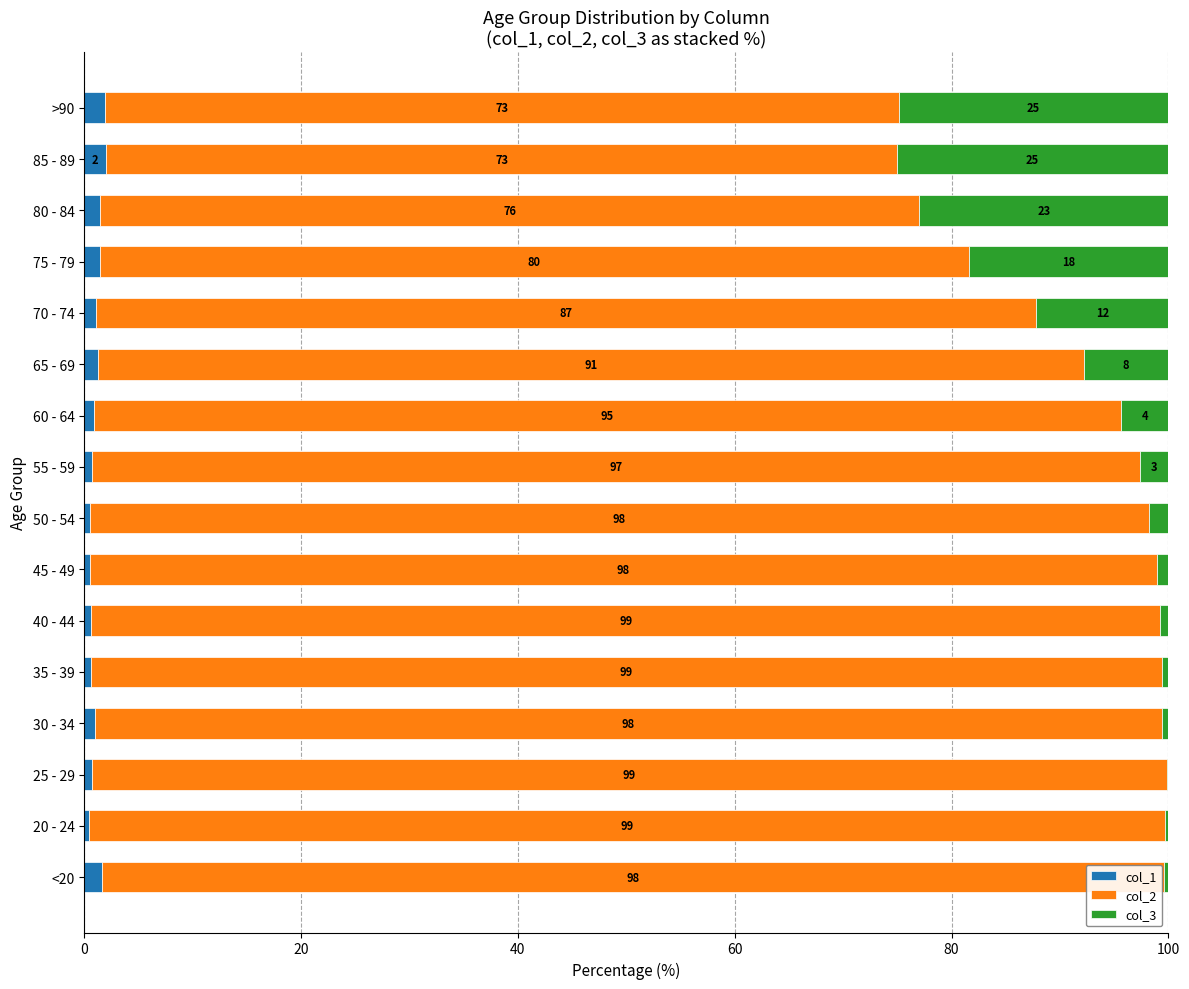

What is the total value across all series at 70 - 74?

100.0